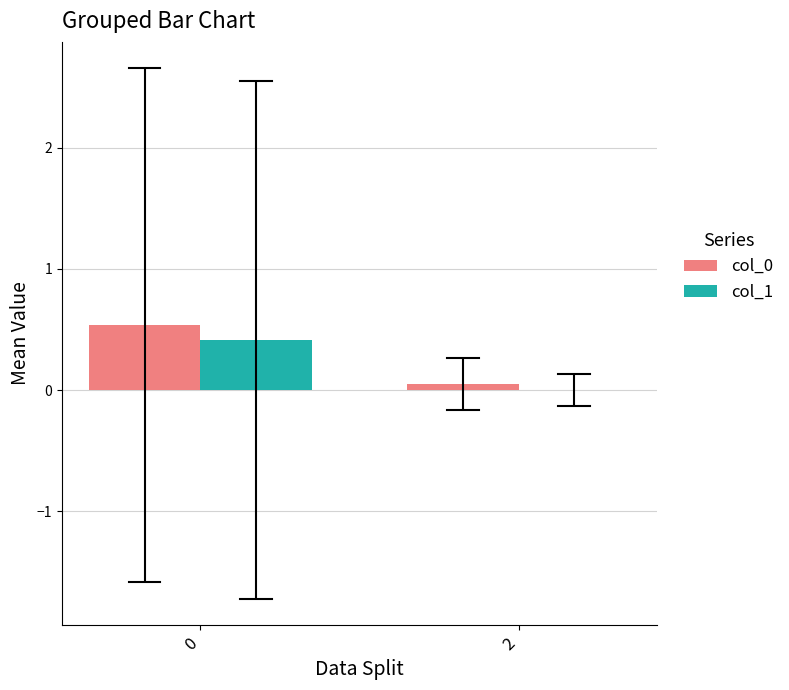

The col_1 series shows 0.2 at 0. True or false?

False